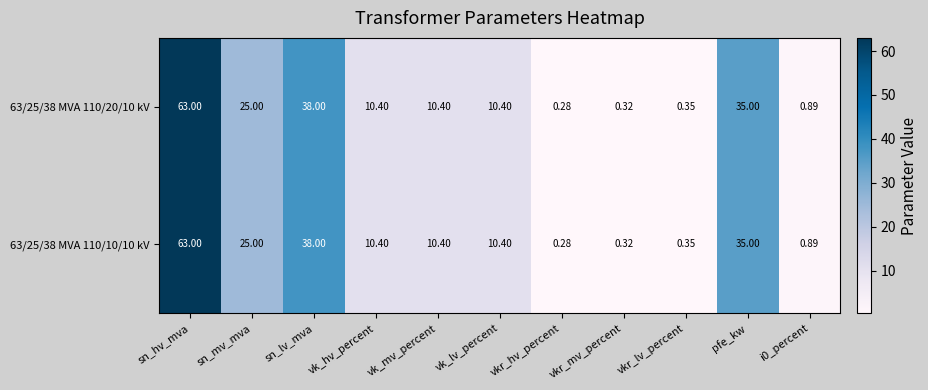

At which category is the sum across all series the highest?

sn_hv_mva